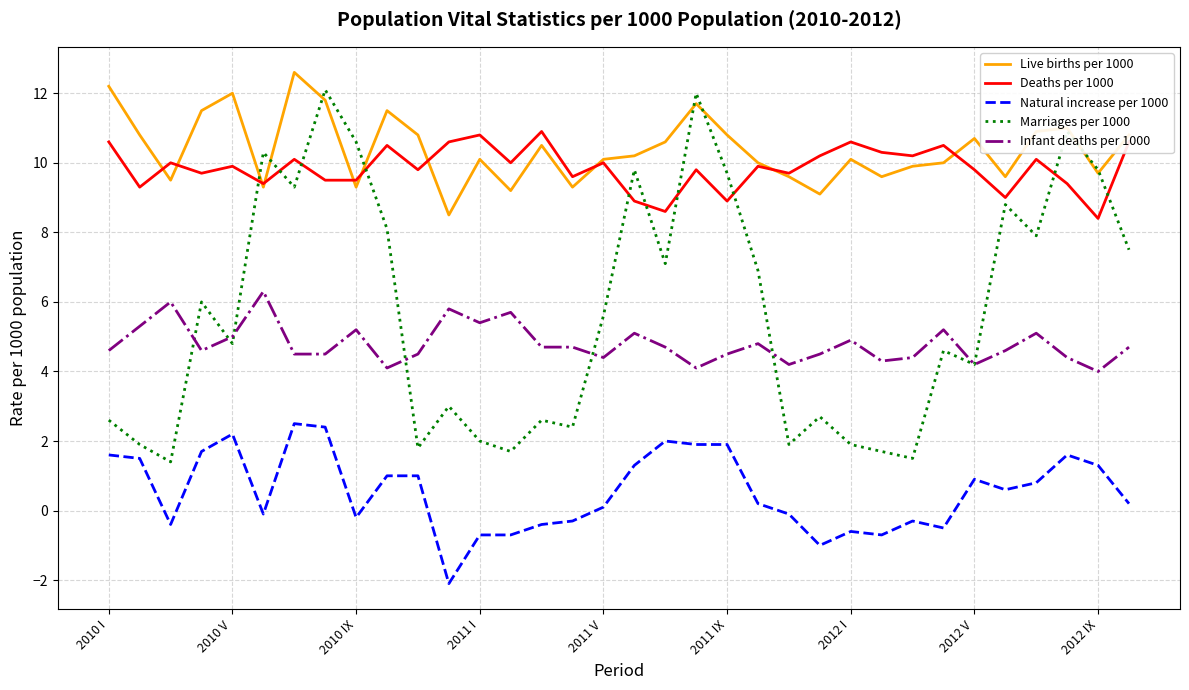

What is the maximum value for Live births per 1000?

12.6